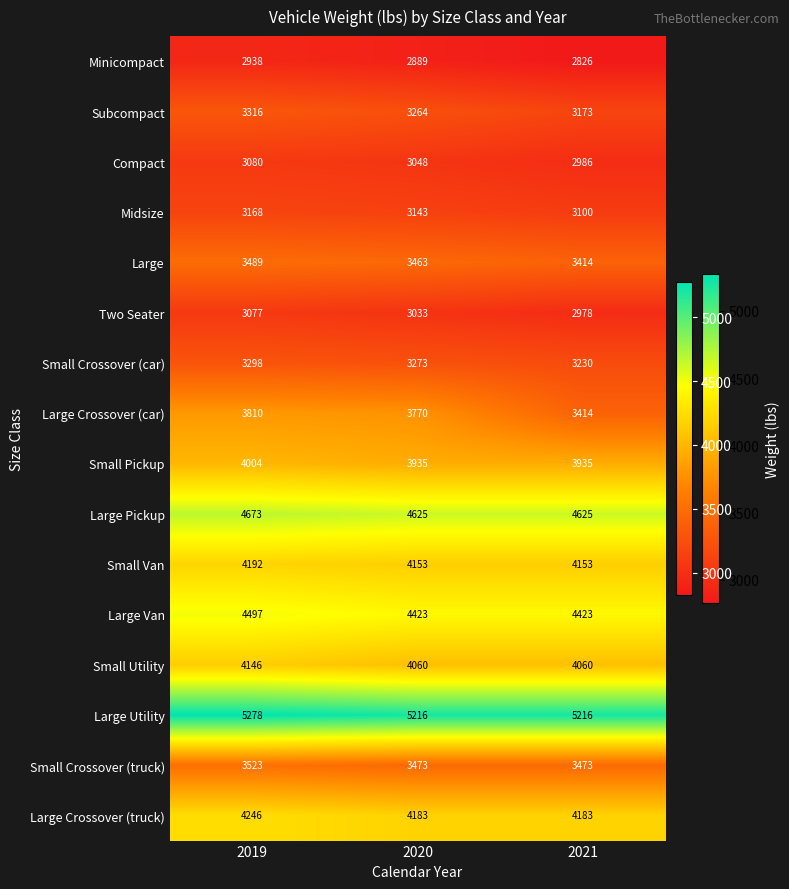

Rank the series by their maximum value, from highest to lowest.

Large Utility, Large Pickup, Large Van, Large Crossover (truck), Small Van, Small Utility, Small Pickup, Large Crossover (car), Small Crossover (truck), Large, Subcompact, Small Crossover (car), Midsize, Compact, Two Seater, Minicompact